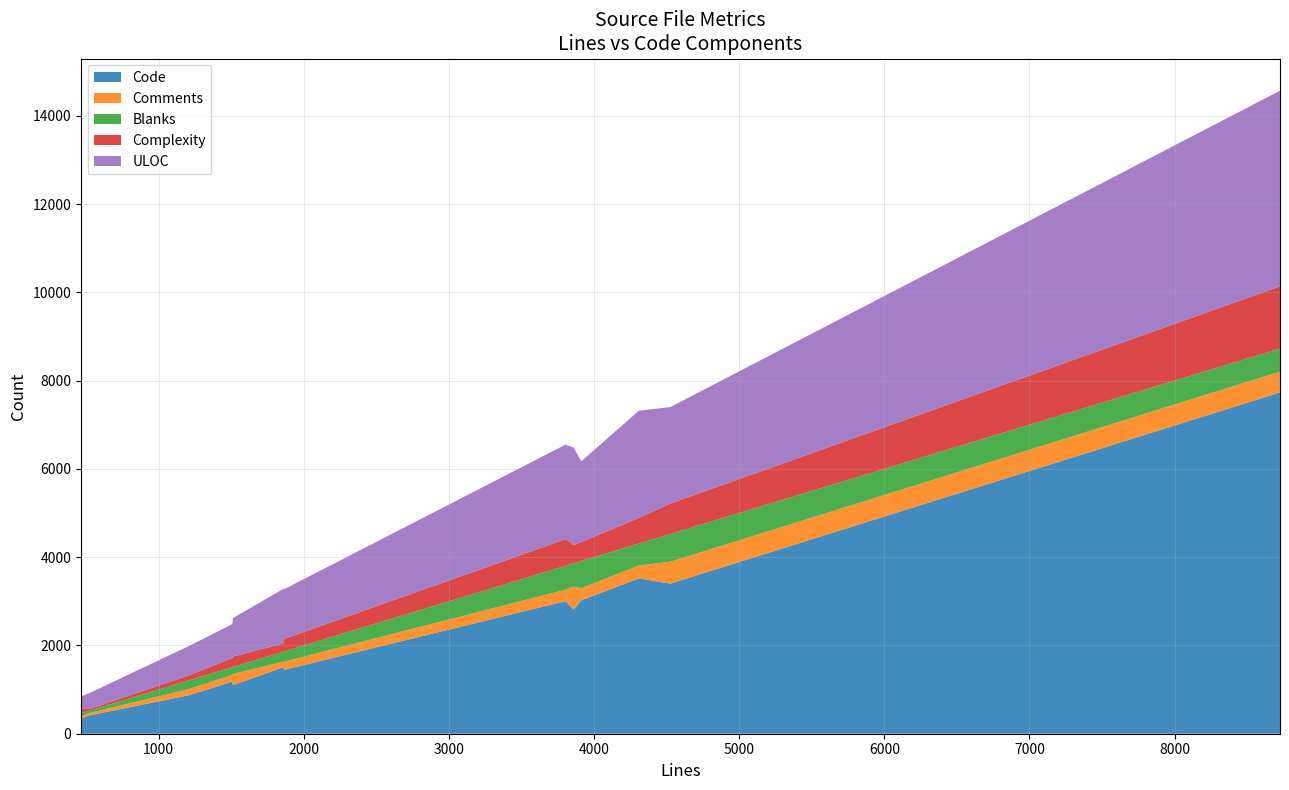

What is the maximum value for Code?

7731